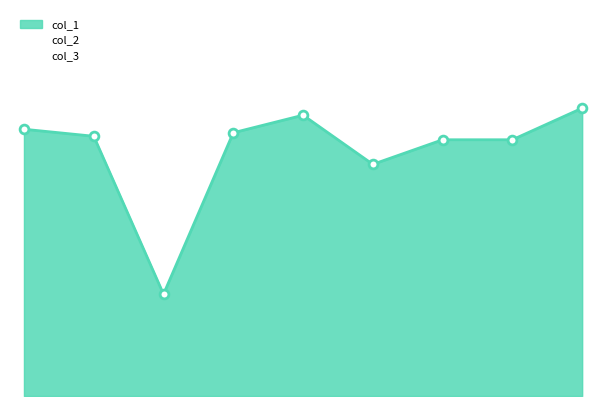

Which series contains the highest Y value?

col_1